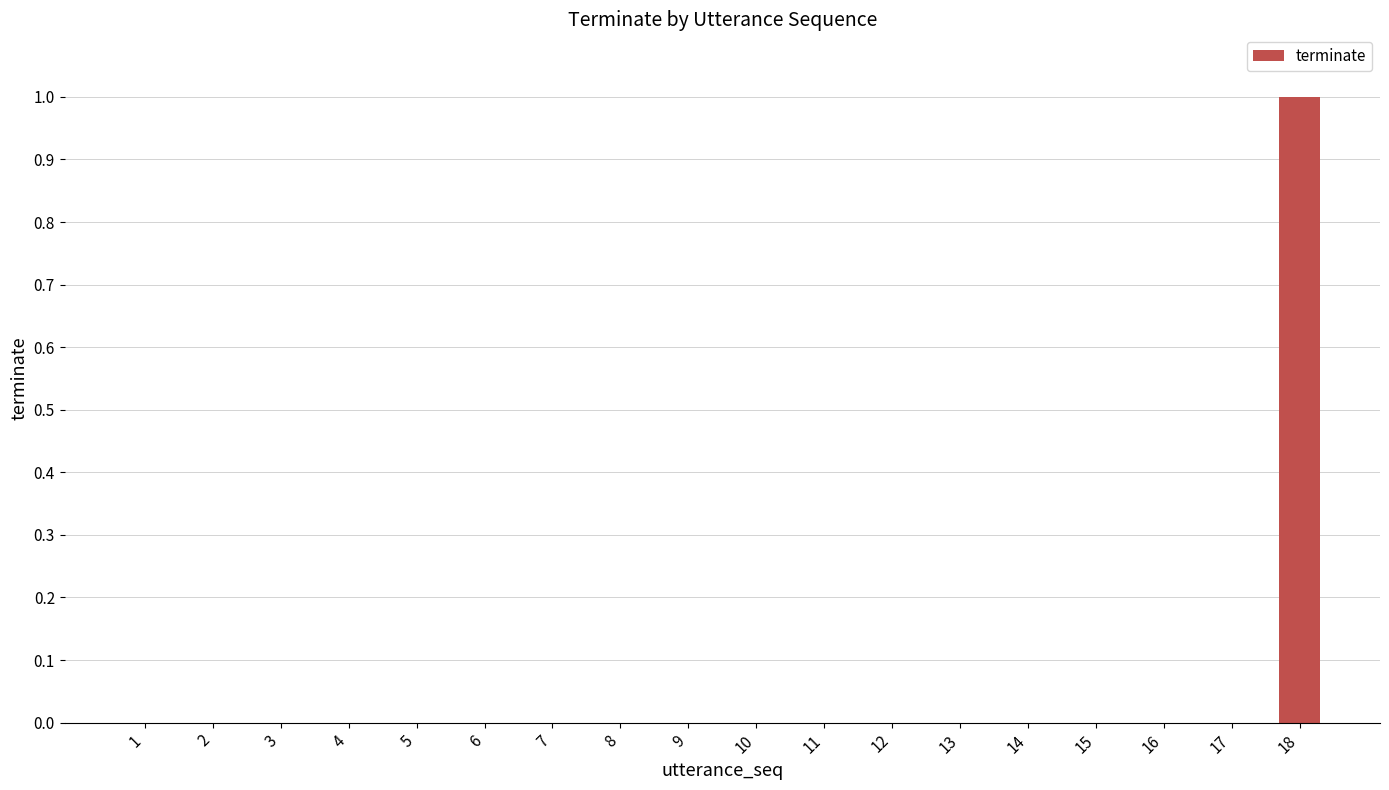

True or false: the data shows 0 at 16.

True